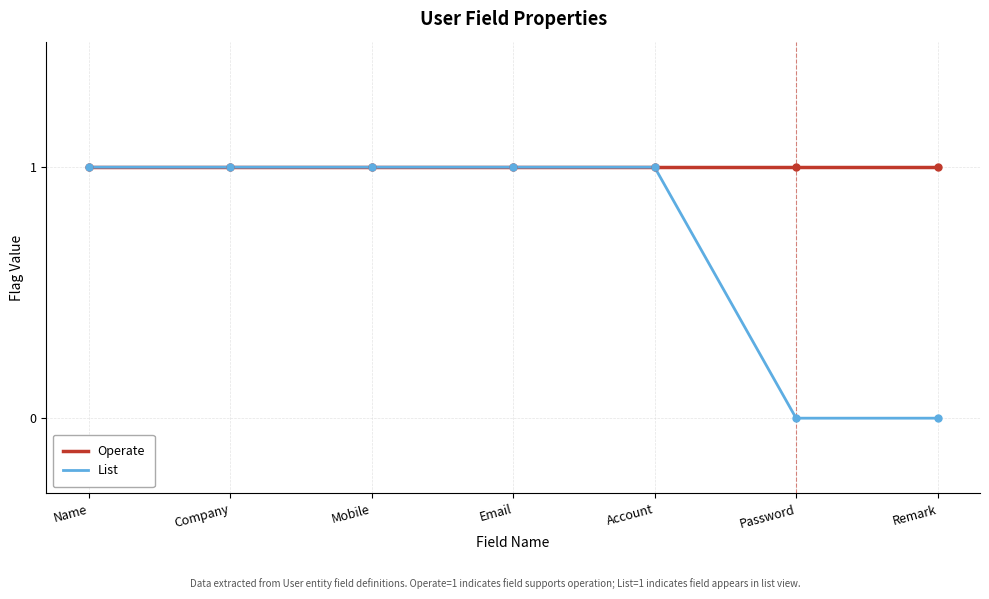

What is the difference between the maximum and minimum values in the List series?

1